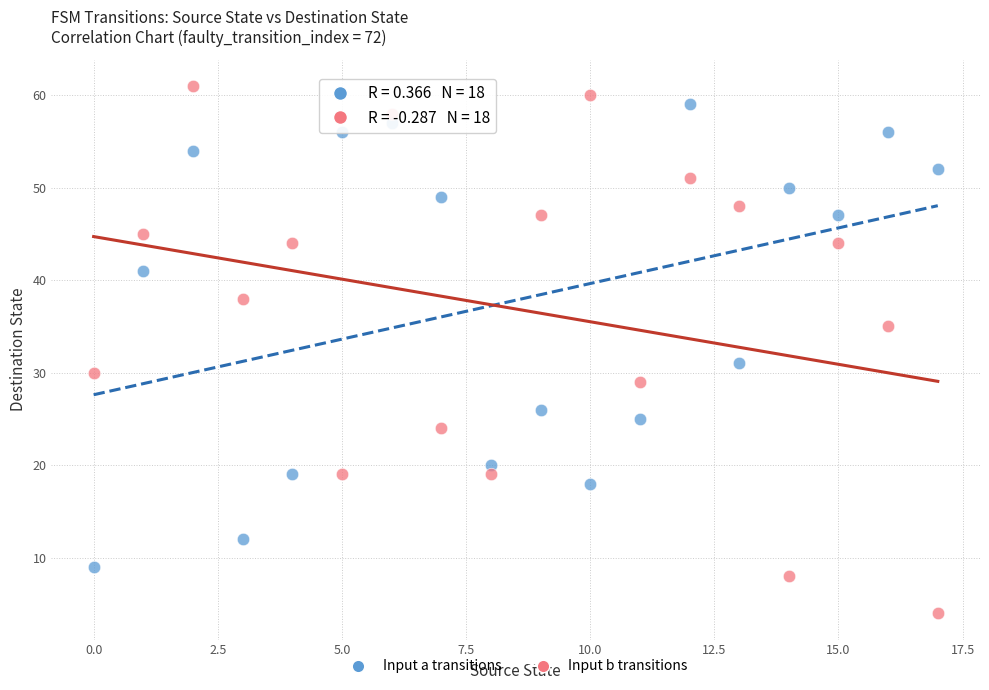

Across all data points, what is the range of Y values (max minus min)?

57